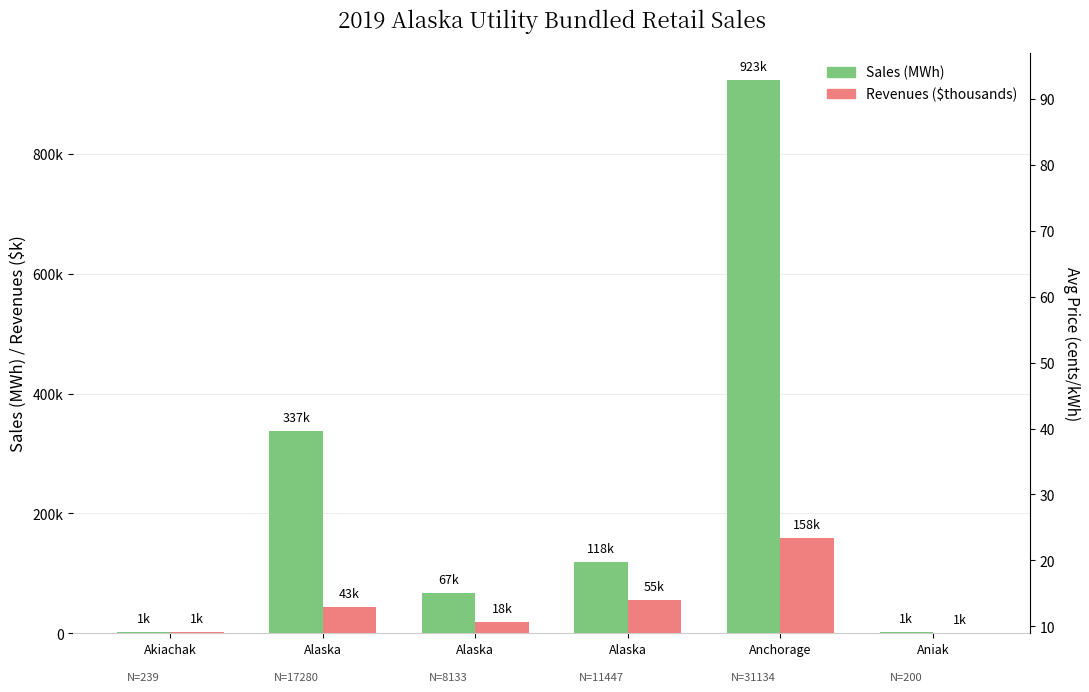

What is the label of the 6th bar from the left?

Aniak